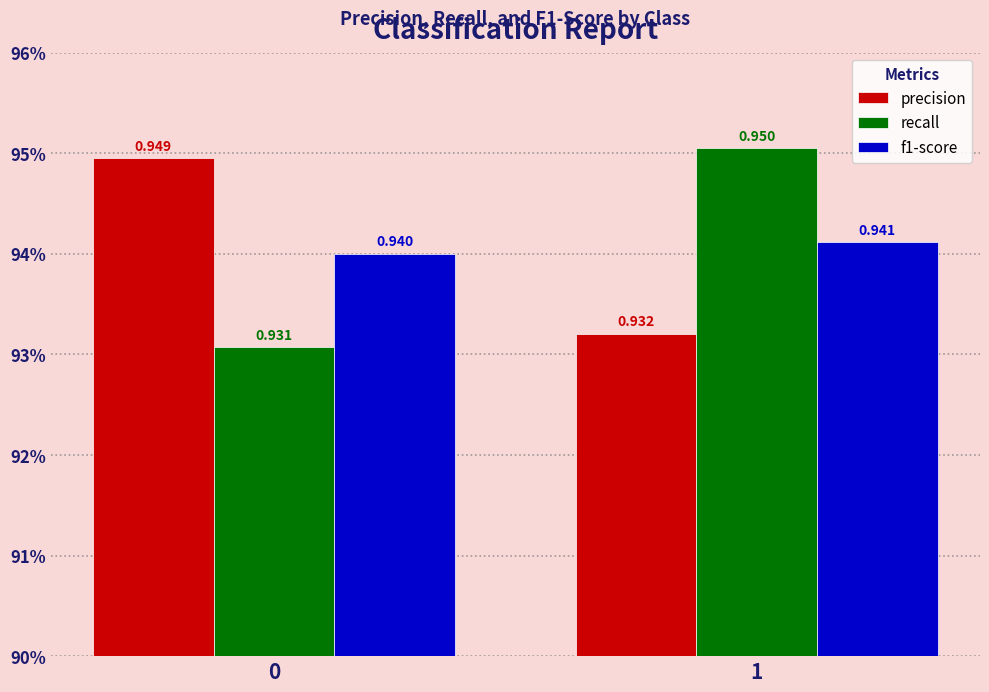

Reading left to right, list all the values displayed in this chart.

precision: 0.9	0.9
recall: 0.9	1.0
f1-score: 0.9	0.9